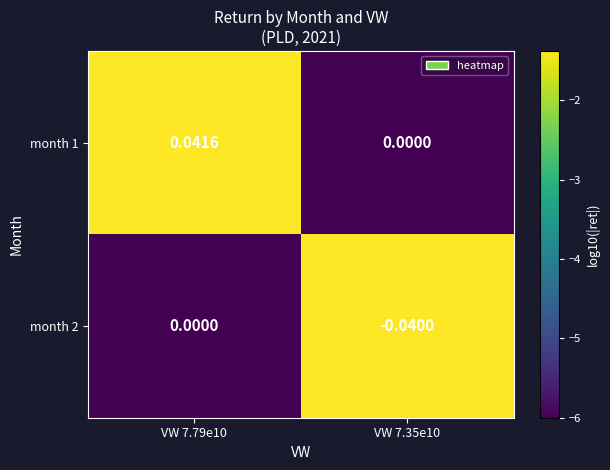

Is the value of month 1 at VW 7.35e10 greater than the value of month 2 at VW 7.35e10?

Yes